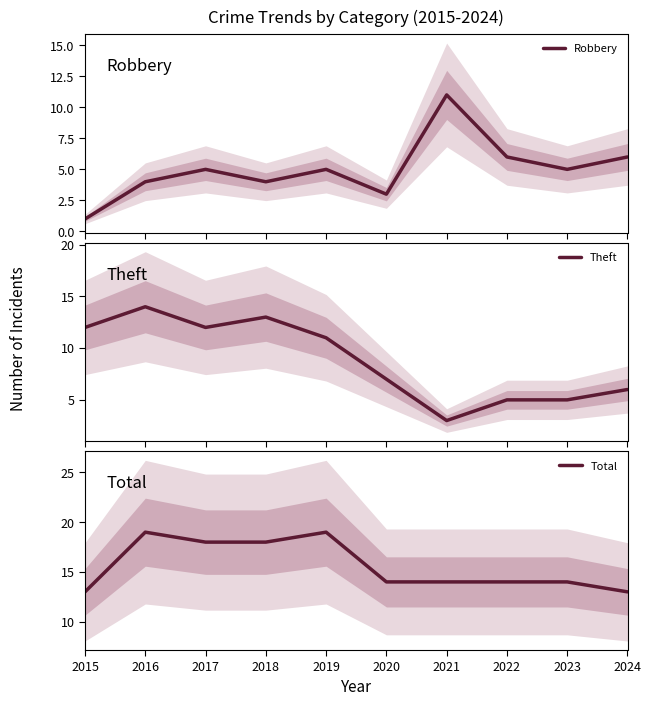

At which category is the sum across all series the highest?

2016